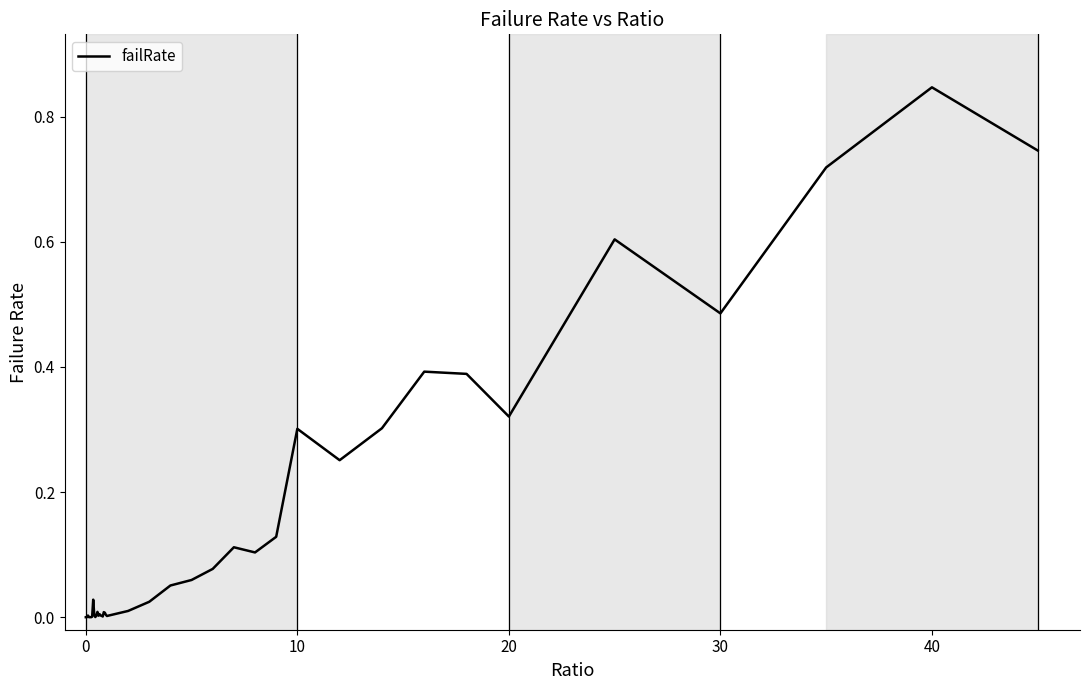

Reading right to left, list all the values displayed in this chart.

0.7	0.8	0.7	0.5	0.6	0.3	0.4	0.4	0.3	0.3	0.3	0.1	0.1	0.1	0.1	0.1	0.1	0.0	0.0	0.0	0.0	0.0	0.0	0.0	0.0	0.0	0.0	0.0	0.0	0.0	0.0	0.0	0.0	0.0	0.0	0.0	0.0	0.0	0.0	0.0